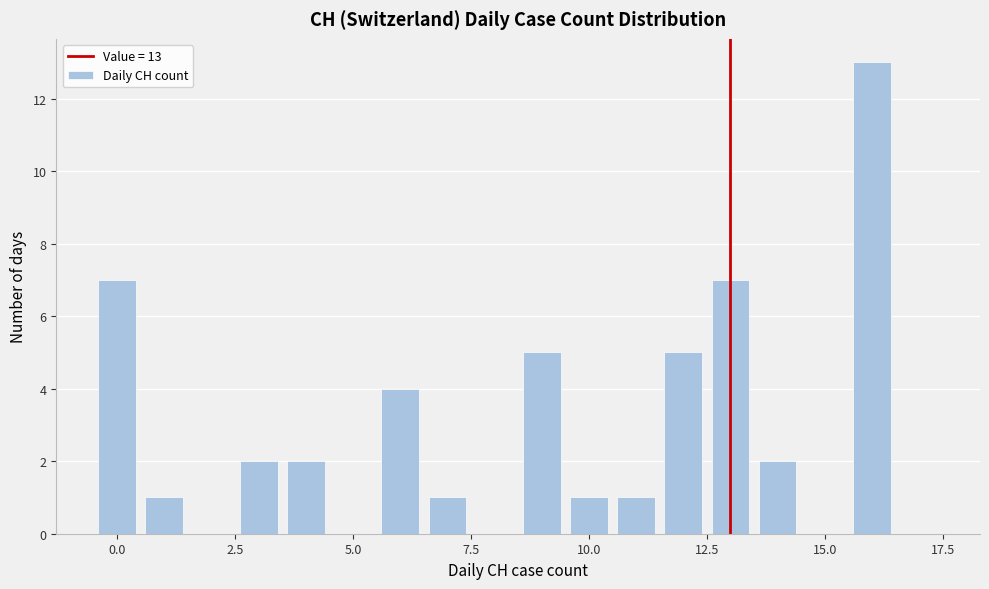

Around what value on the x-axis is the tallest bar? Give the approximate position of its centre, as read against the axis.

16.0